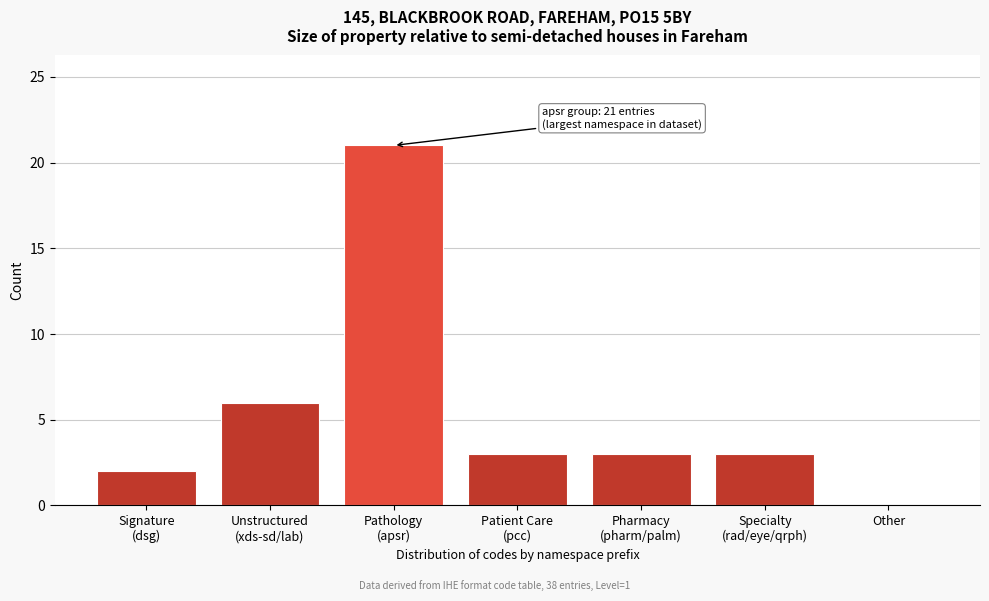

What is the maximum value shown in the chart?

21